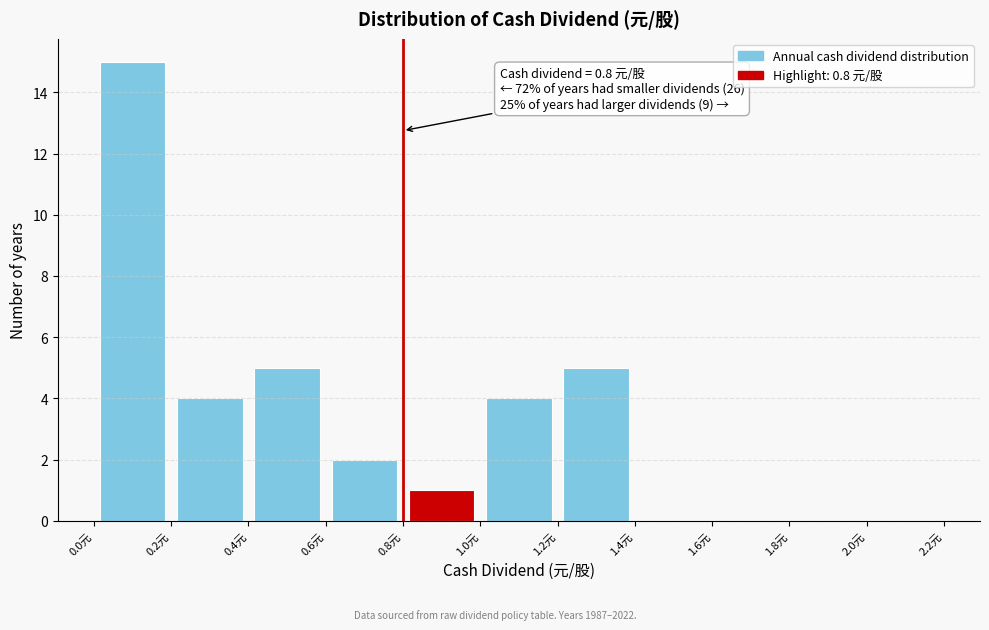

Which range on the x-axis has the tallest bar?

0.0 to 0.2